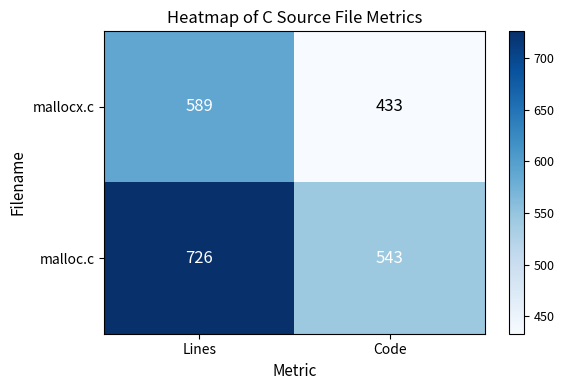

Rank the series at Lines from lowest to highest value.

mallocx.c, malloc.c